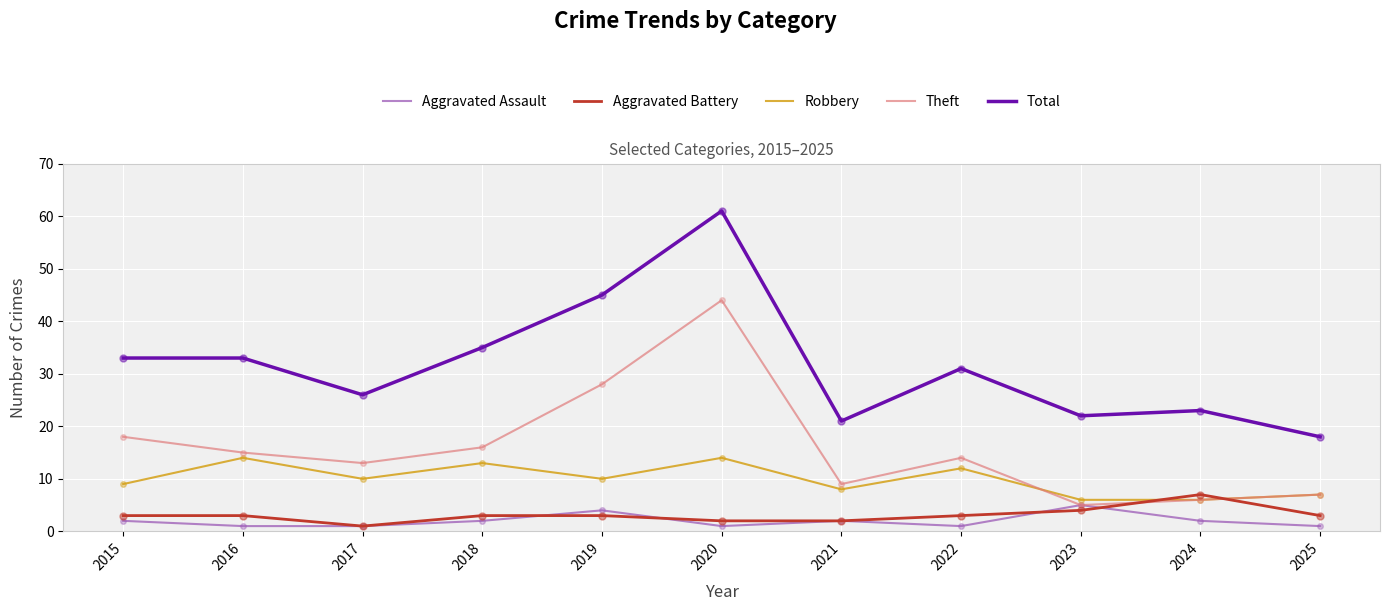

What is the spread (max minus min) of values at 2021?

19